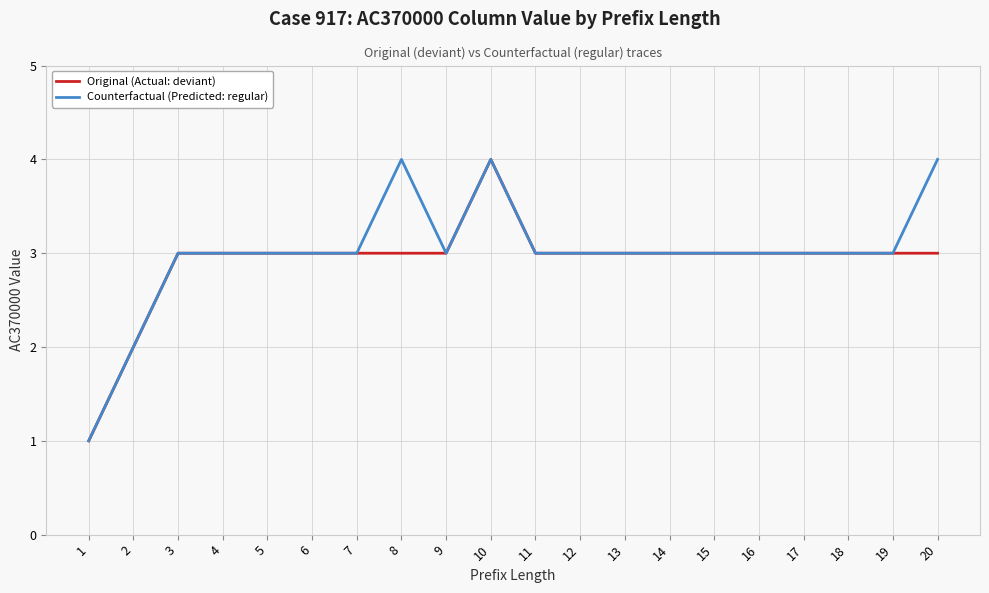

What is the total value across all series at 8?

7